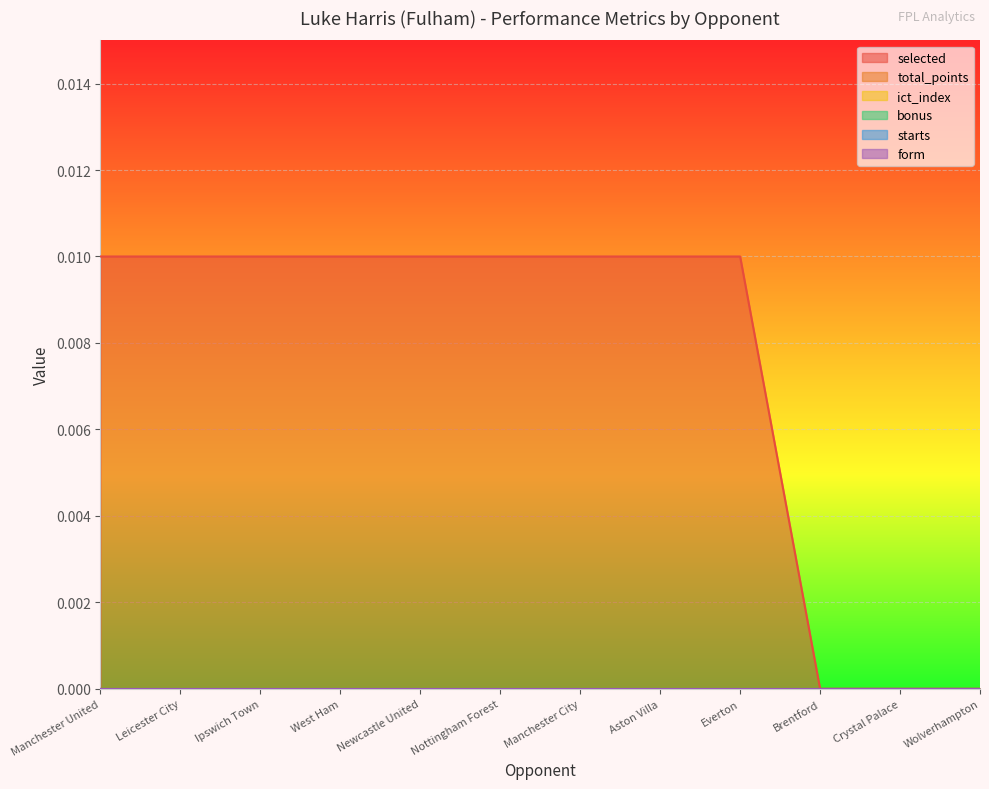

True or false: bonus and starts cross at least once.

False